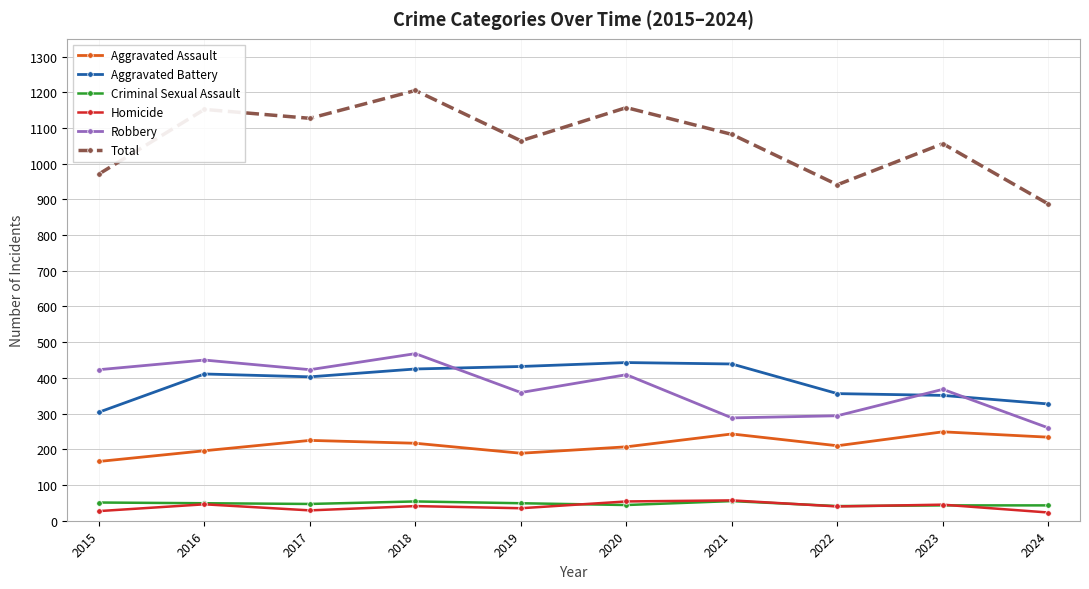

At 2015, list the series in order from smallest to largest.

Homicide, Criminal Sexual Assault, Aggravated Assault, Aggravated Battery, Robbery, Total